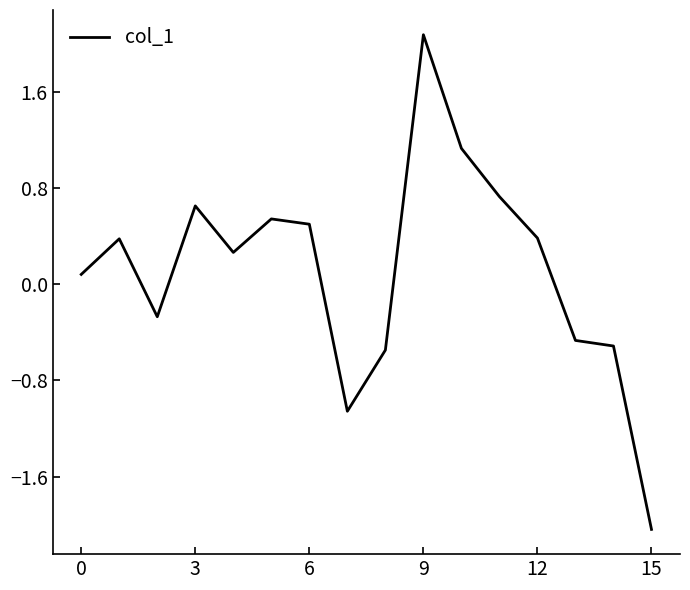

What is the average value?

0.1